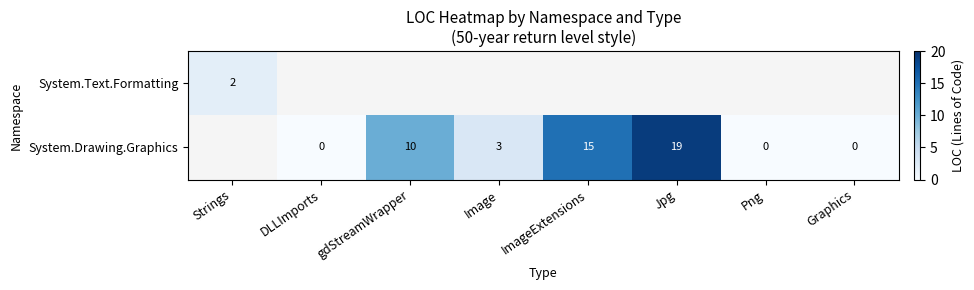

The value of System.Drawing.Graphics at Image is 3. True or false?

True